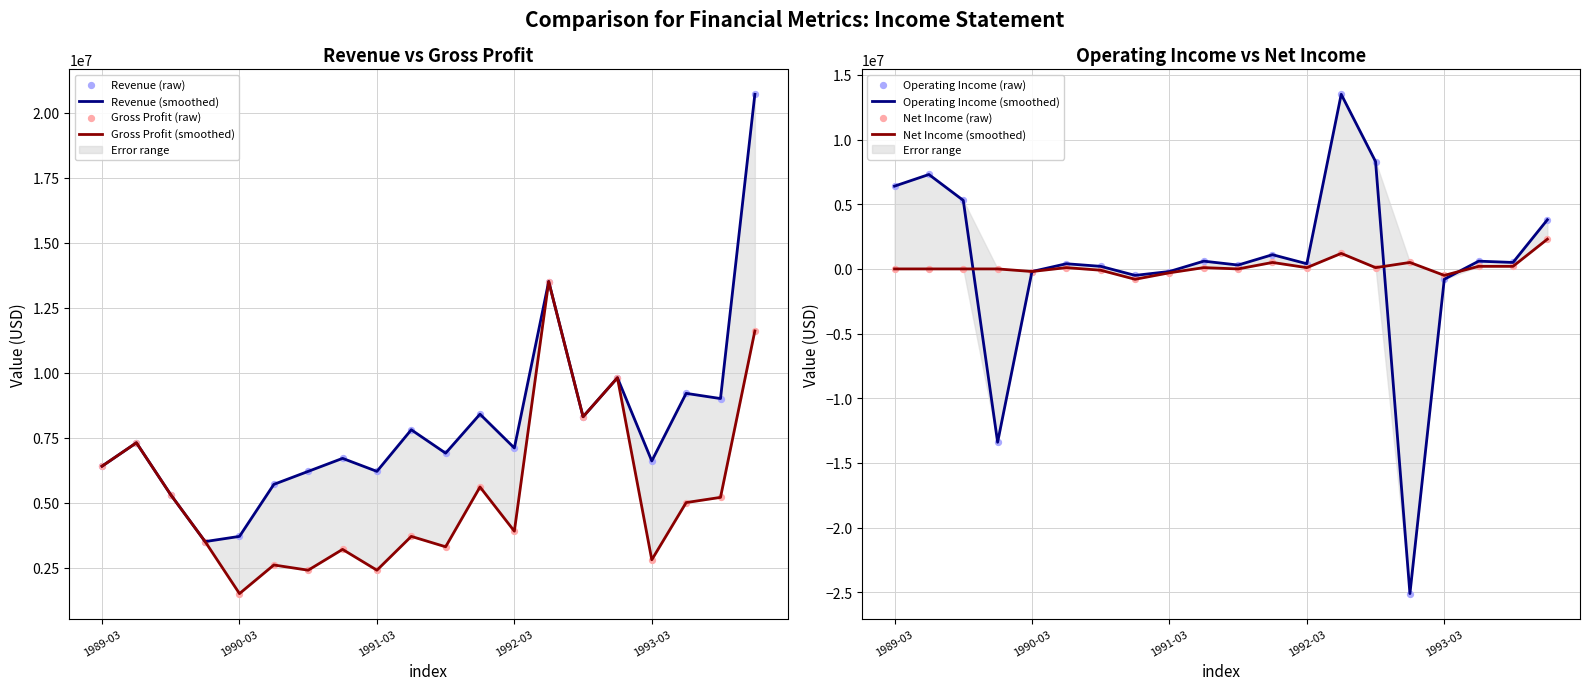

At which category is the sum across all series the highest?

1992-06